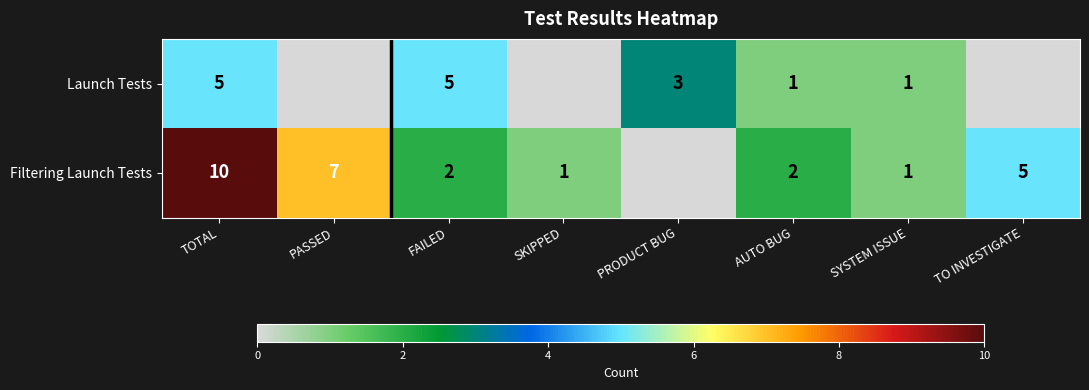

Is the value of Filtering Launch Tests at TOTAL greater than the value of Launch Tests at TOTAL?

Yes